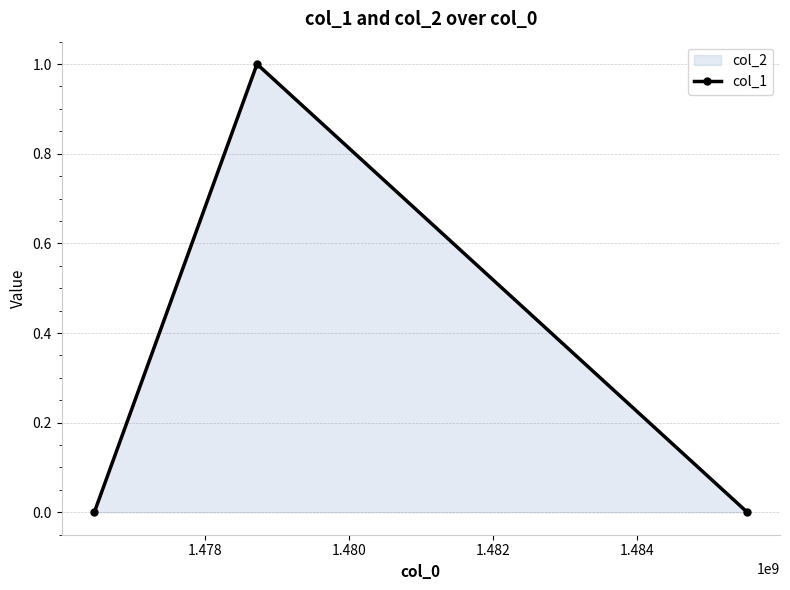

What is the value of the 2nd point from the left?

1